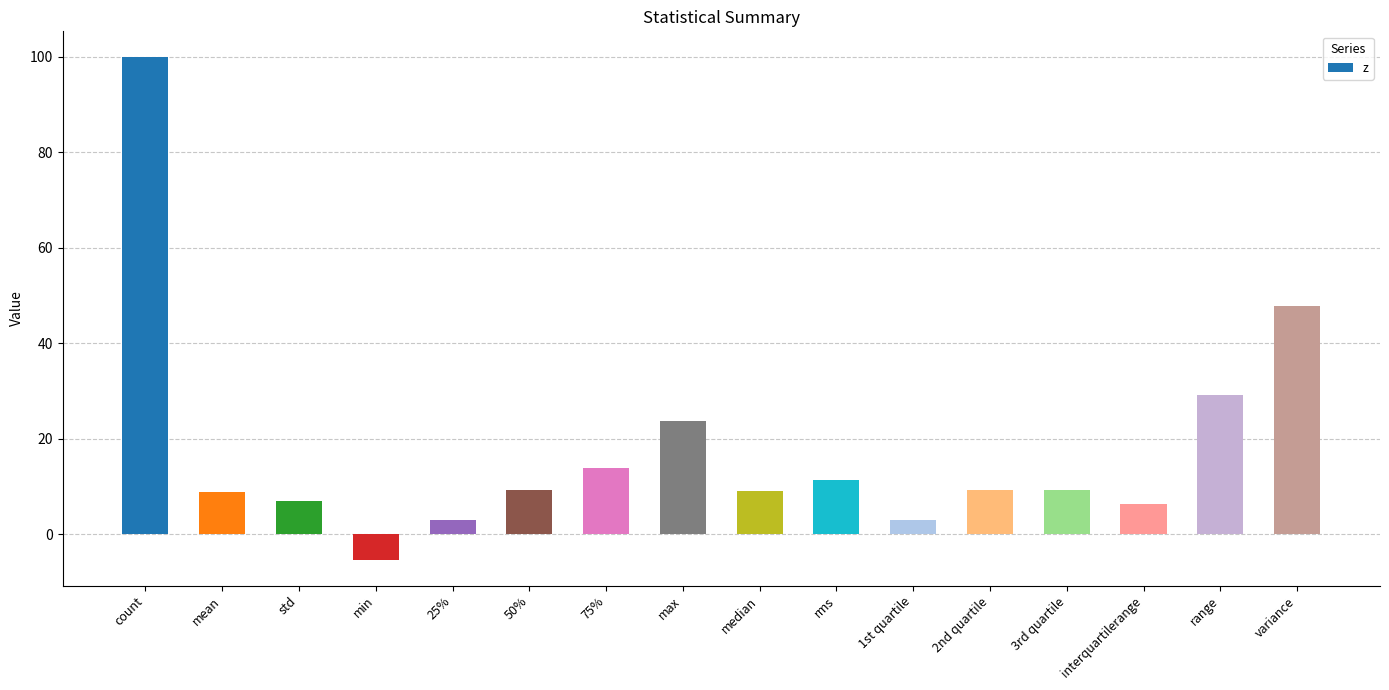

Which has a higher value, variance or std?

variance